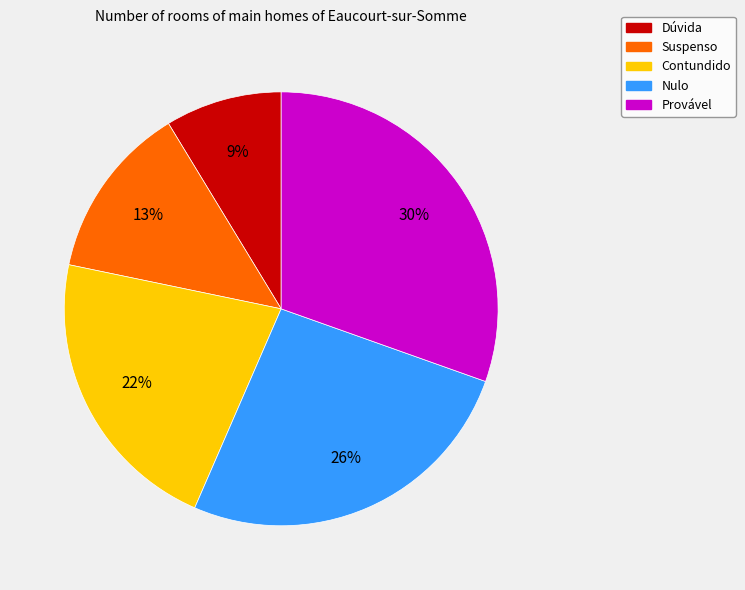

Does Contundido account for over 50% of the chart?

No